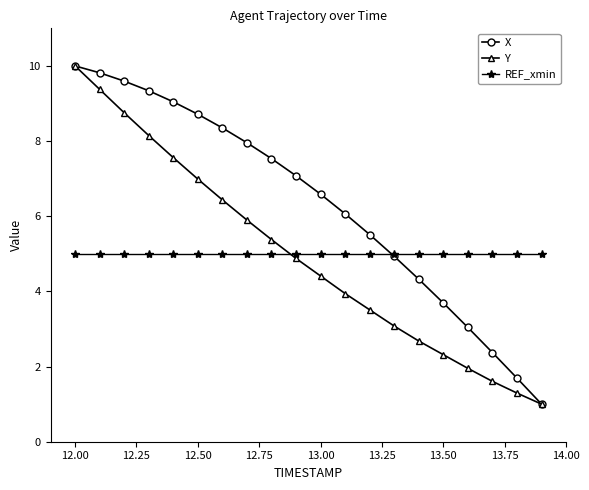

True or false: REF_xmin and Y intersect in this chart.

True